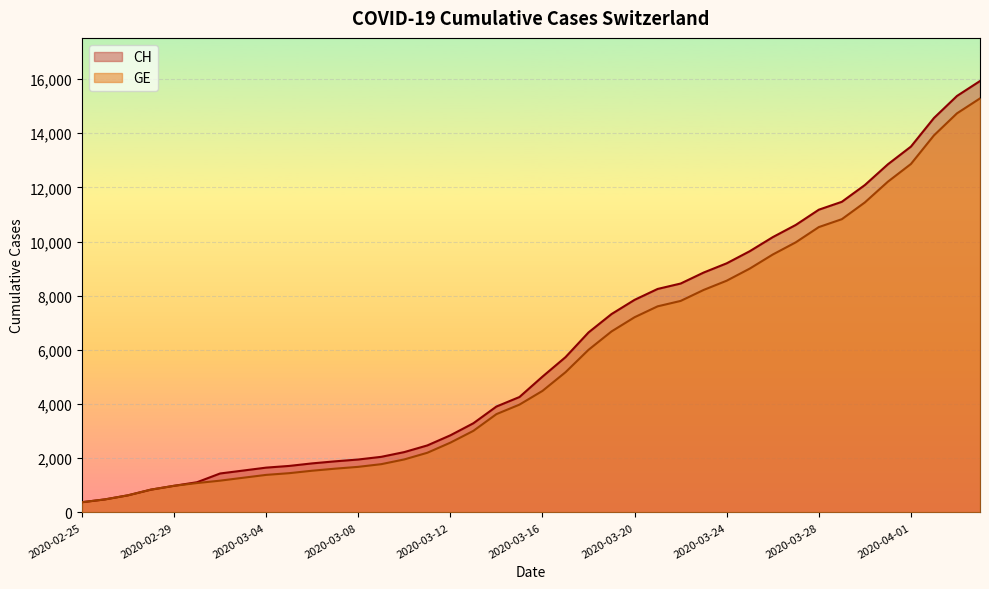

The GE series shows 5174 at 2020-03-17. True or false?

True